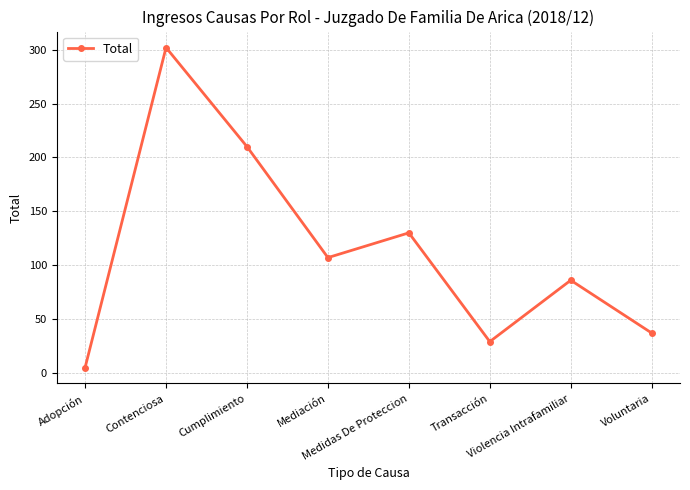

Read the value at Contenciosa.

302